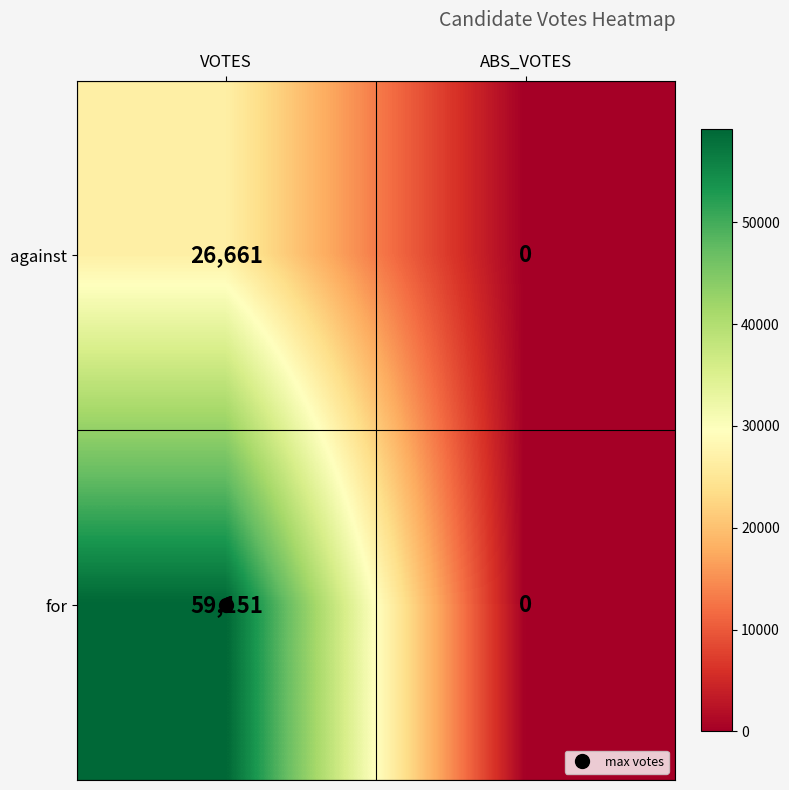

Rank the series by their average value, from highest to lowest.

for, against